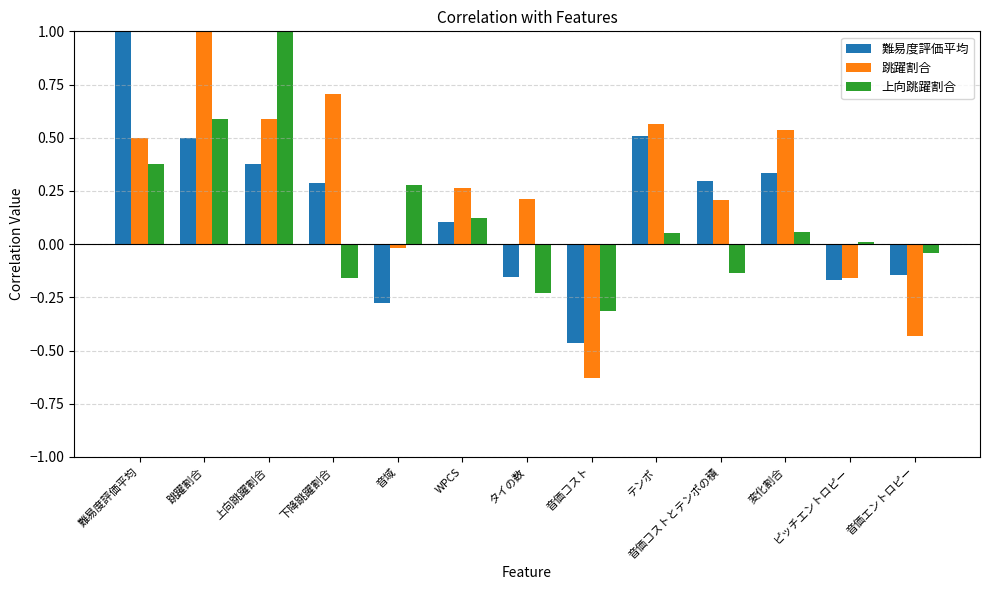

At 変化割合, list the series in order from smallest to largest.

上向跳躍割合, 難易度評価平均, 跳躍割合